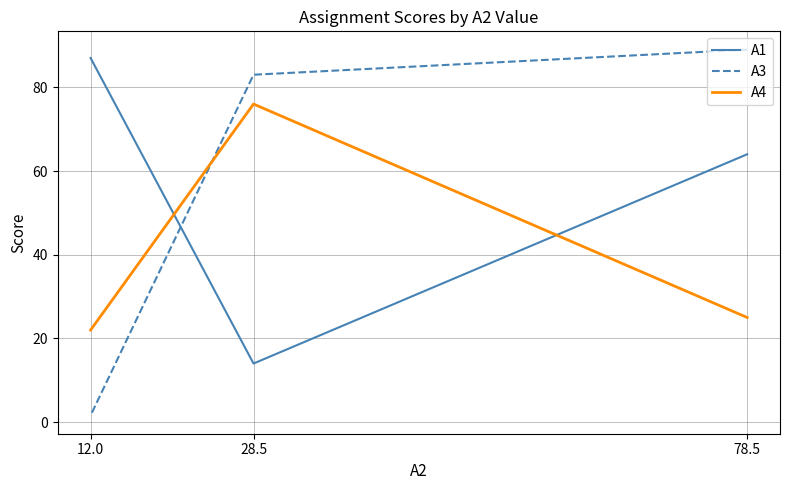

What are all the series names shown in the legend?

A1, A3, A4